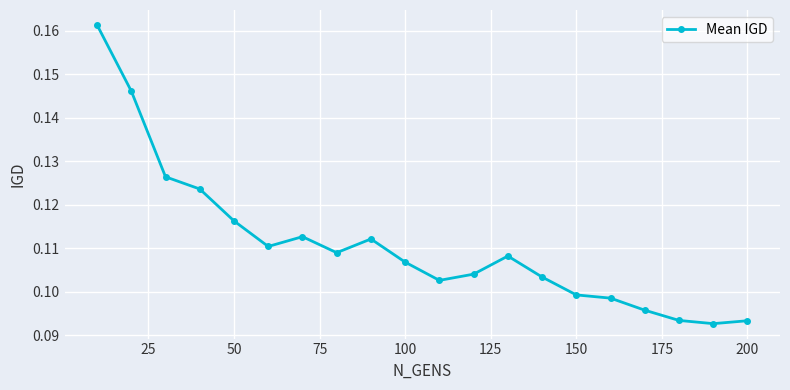

How many values are between 0 and 1?

20